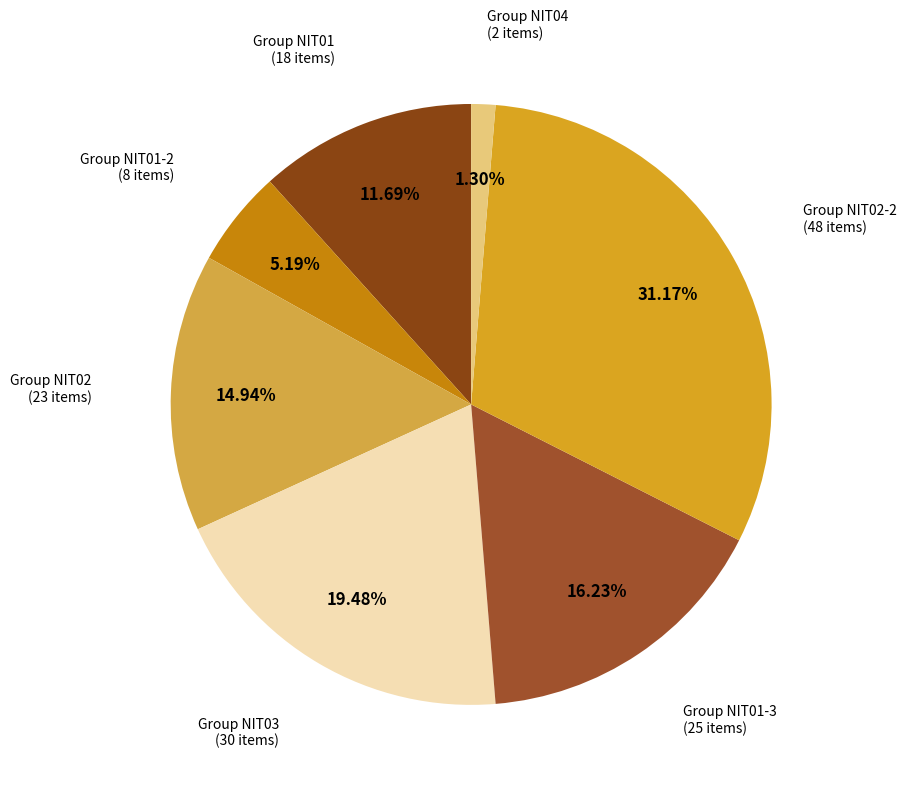

Count the number of slices in the pie.

7